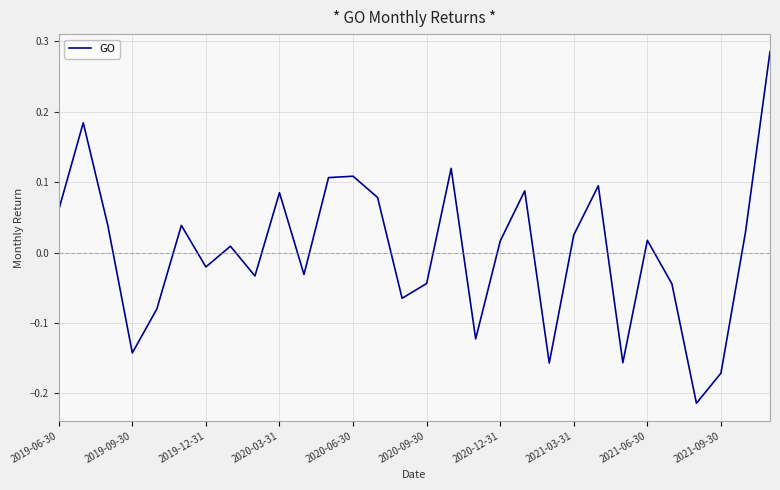

What is the difference between the maximum and minimum values?

0.5